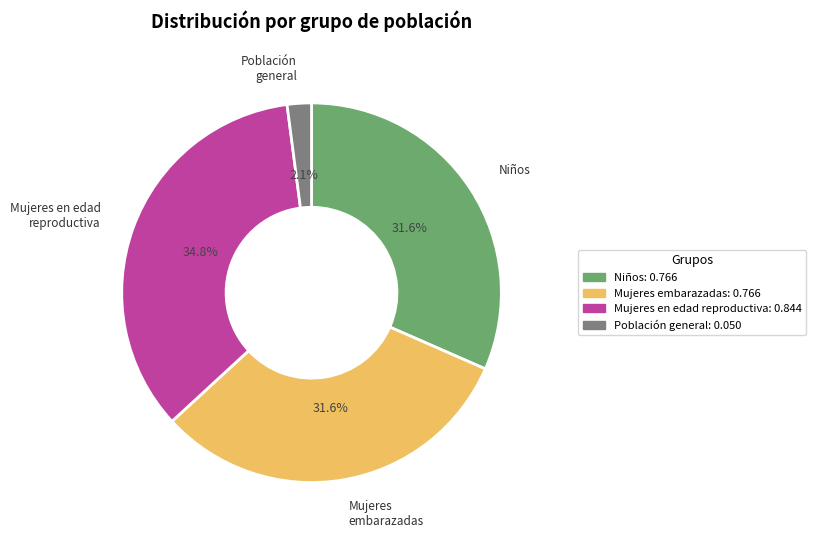

Is there any slice that represents more than half of the pie?

No